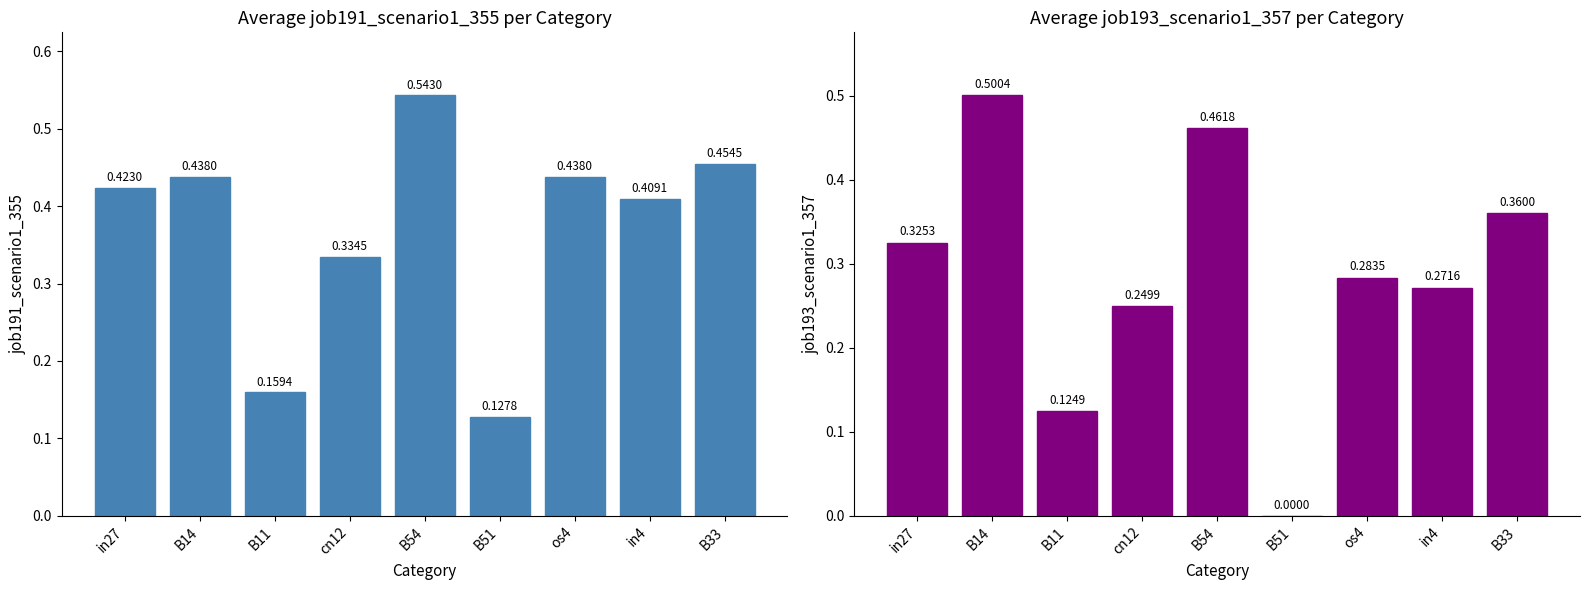

The value of job193_scenario1_357 at B54 is 0.1. True or false?

False